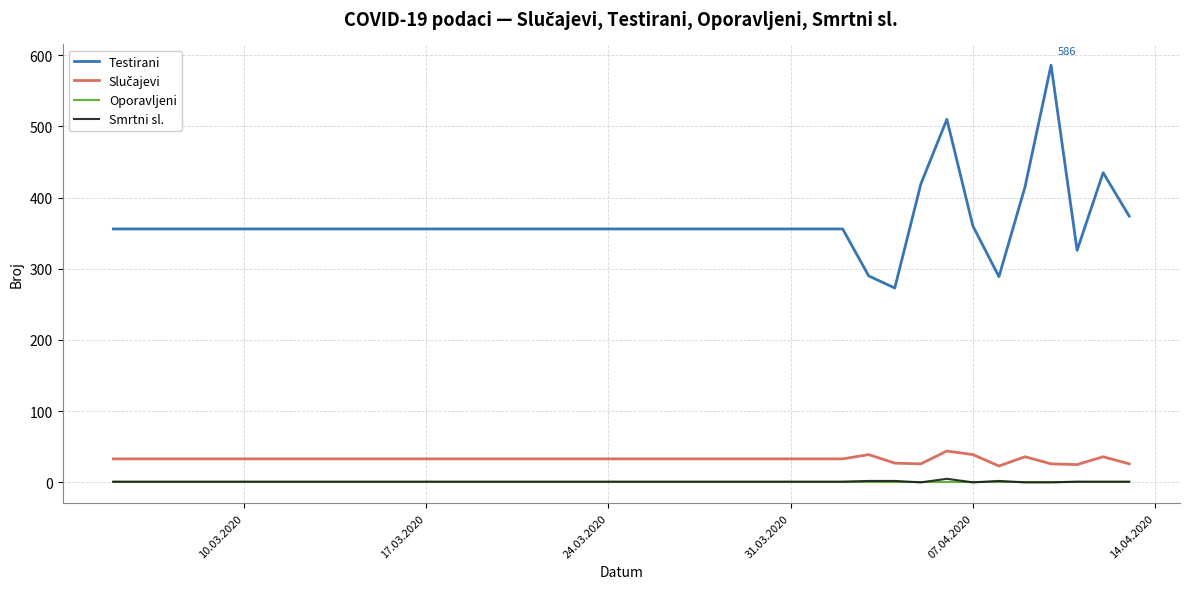

Which series has the largest range (max minus min)?

Testirani